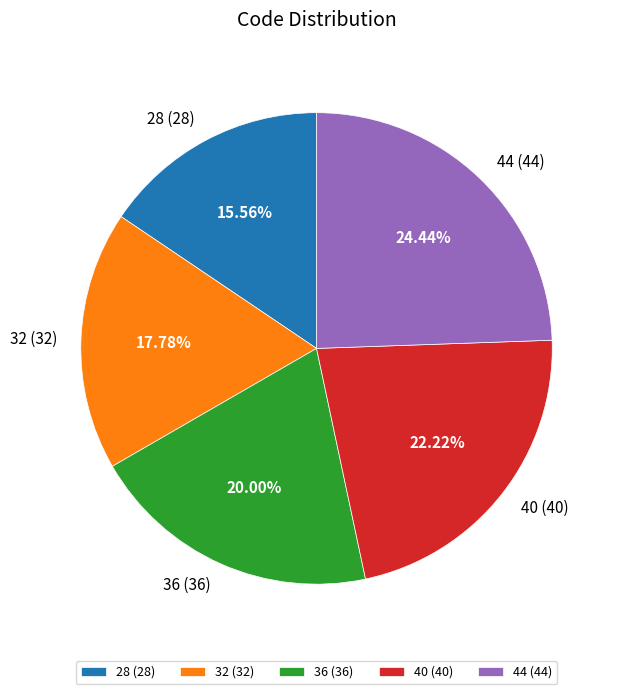

The 32 slice represents 18% of the pie. True or false?

True